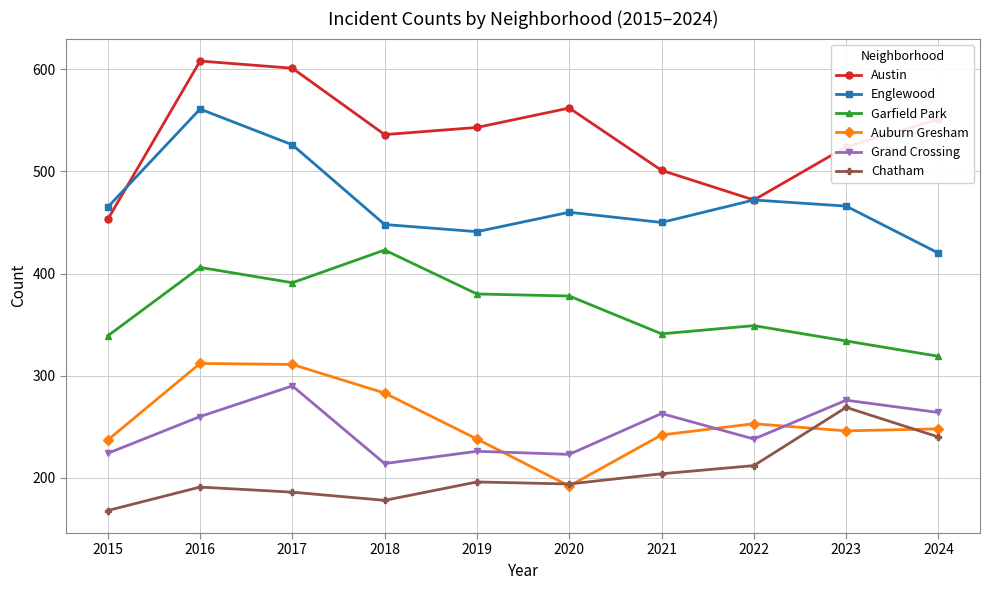

What is the smallest value displayed?

168